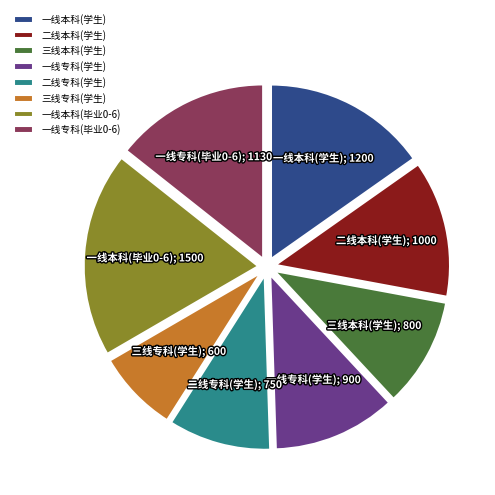

How many slices are in this pie chart?

8